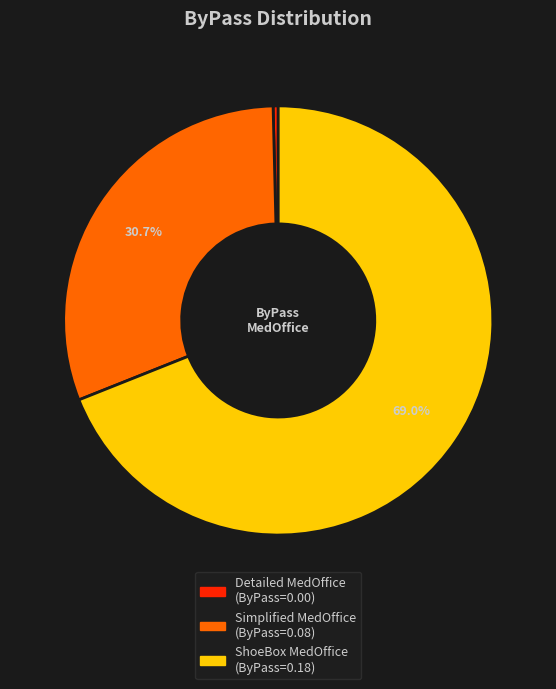

Is there a majority slice in this chart?

Yes